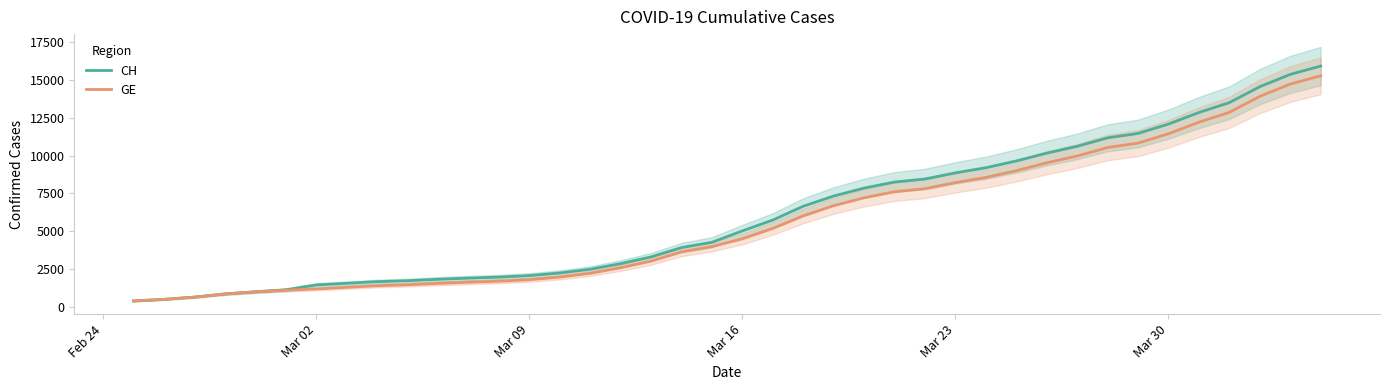

What are all the series names shown in the legend?

CH, GE